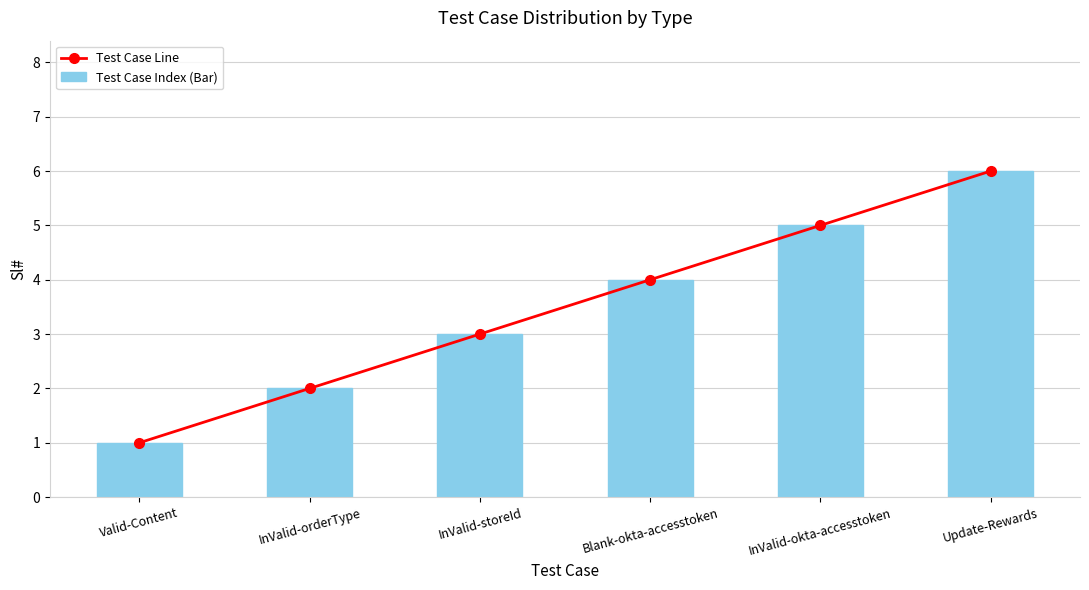

What is the label of the 1st bar from the left?

Valid-Content